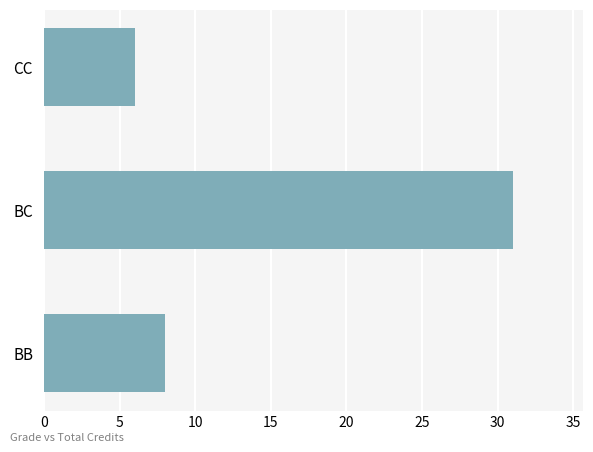

At which category does the chart reach its minimum across all series?

CC